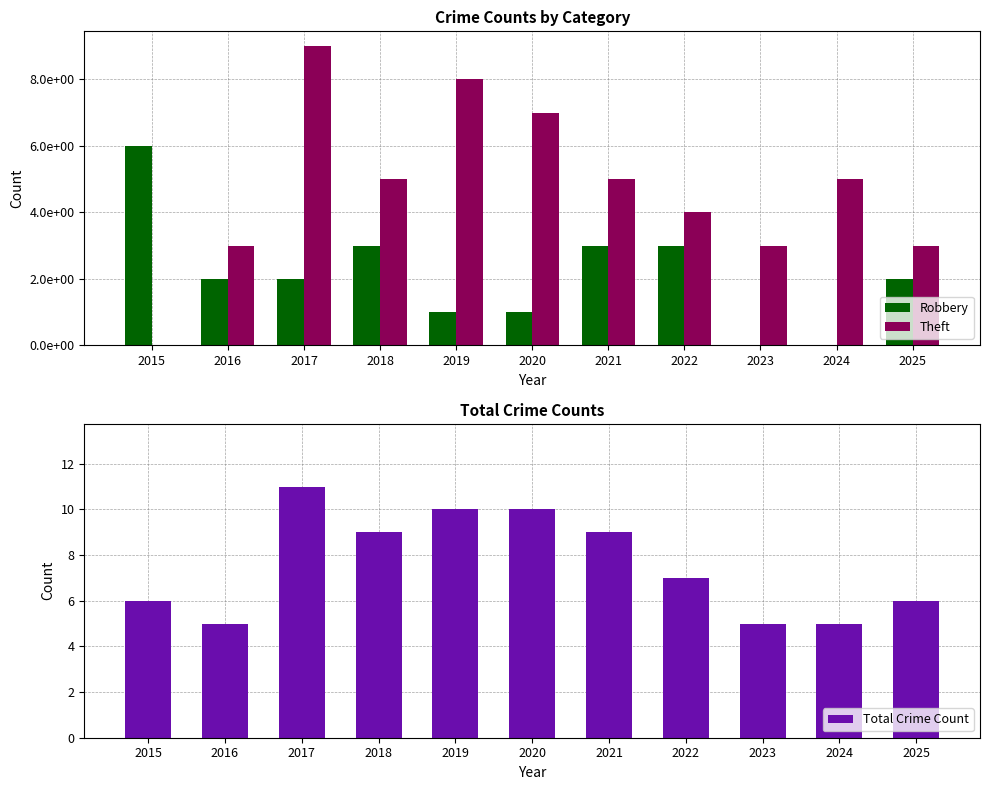

Reading left to right, what are all the values shown in this chart?

Robbery: 6	2	2	3	1	1	3	3	0	0	2
Theft: 0	3	9	5	8	7	5	4	3	5	3
Total Crime Count: 6	5	11	9	10	10	9	7	5	5	6